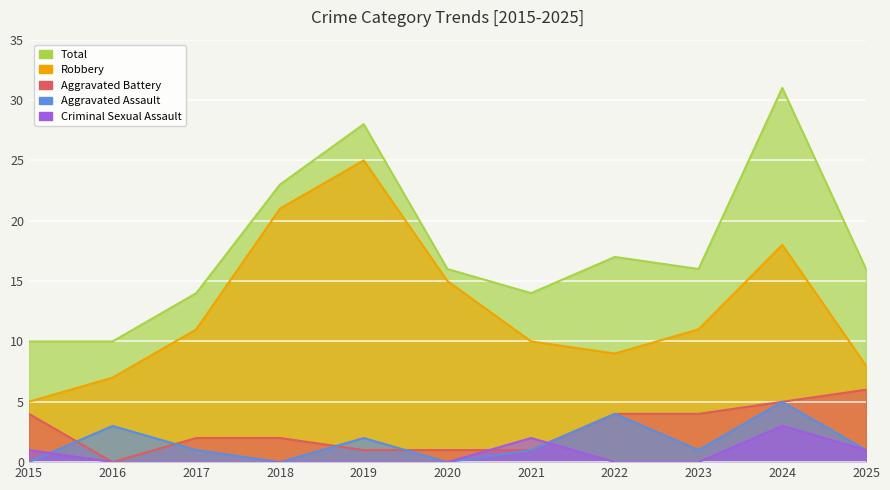

How many data points in Aggravated Battery are above 2?

5